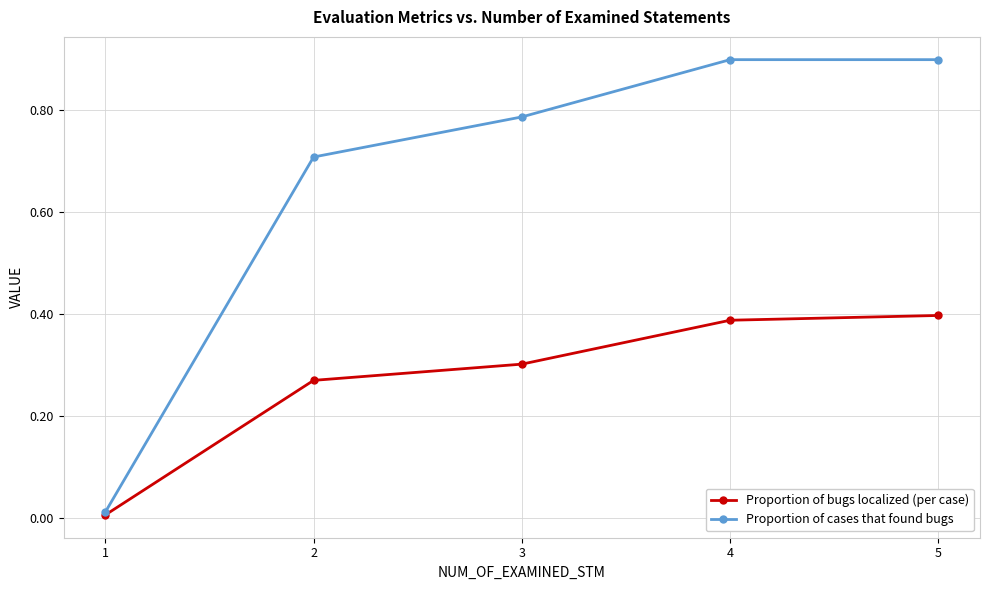

What is the spread (max minus min) of values at 4?

0.5